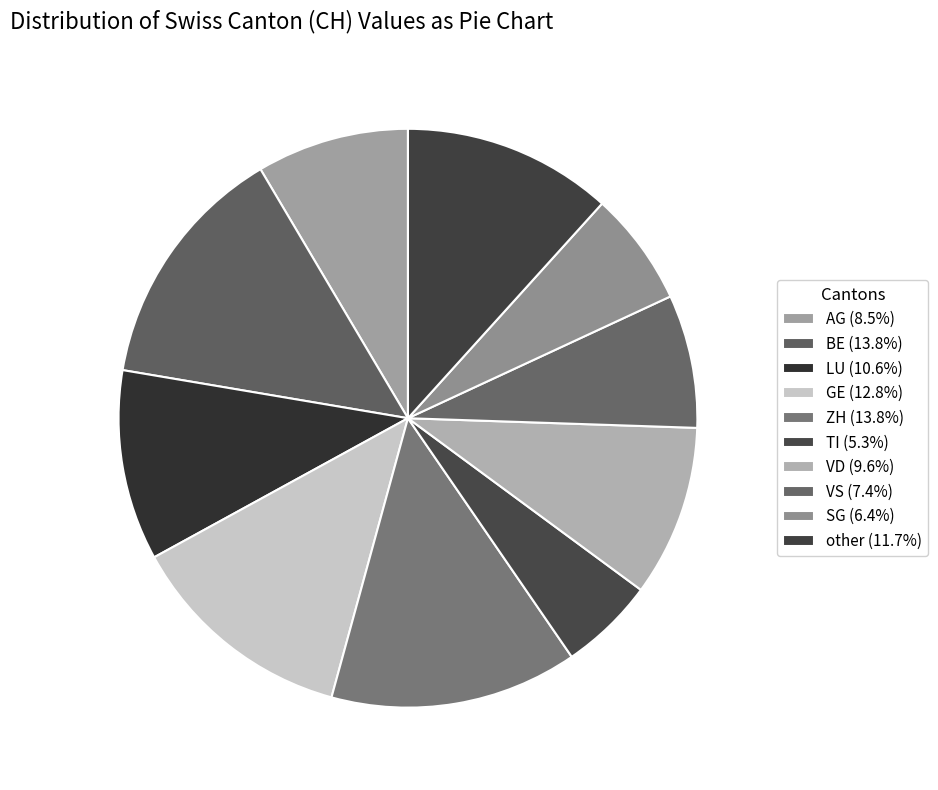

How many slices are in this pie chart?

10